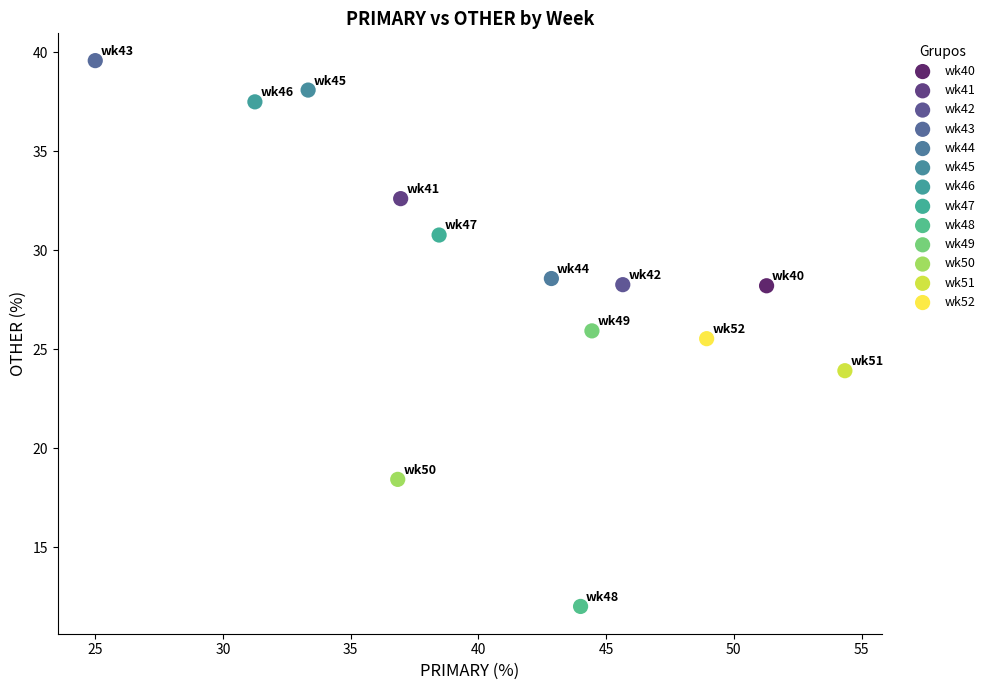

What are all the series names shown in the legend?

wk40, wk41, wk42, wk43, wk44, wk45, wk46, wk47, wk48, wk49, wk50, wk51, wk52